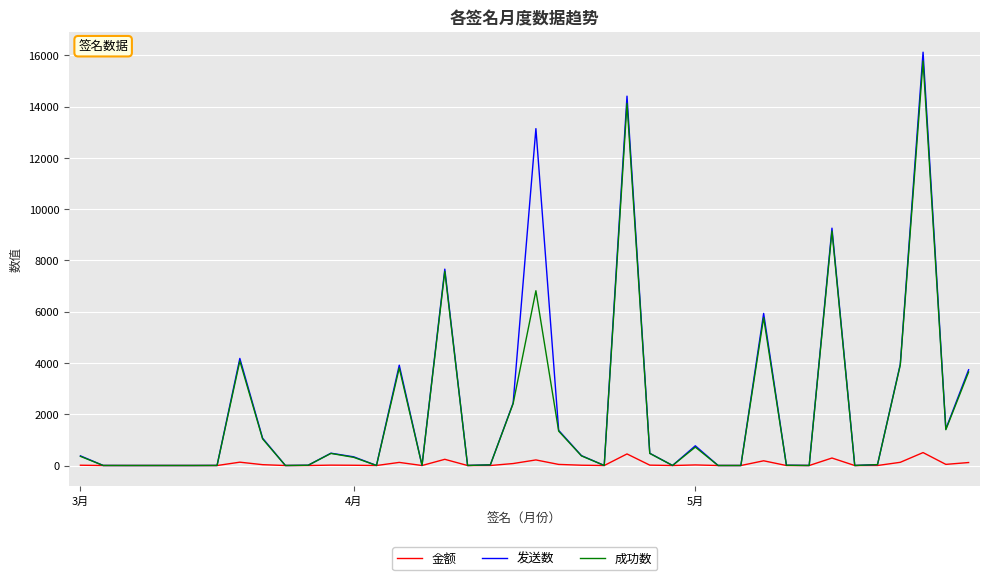

Which series has the largest range (max minus min)?

发送数